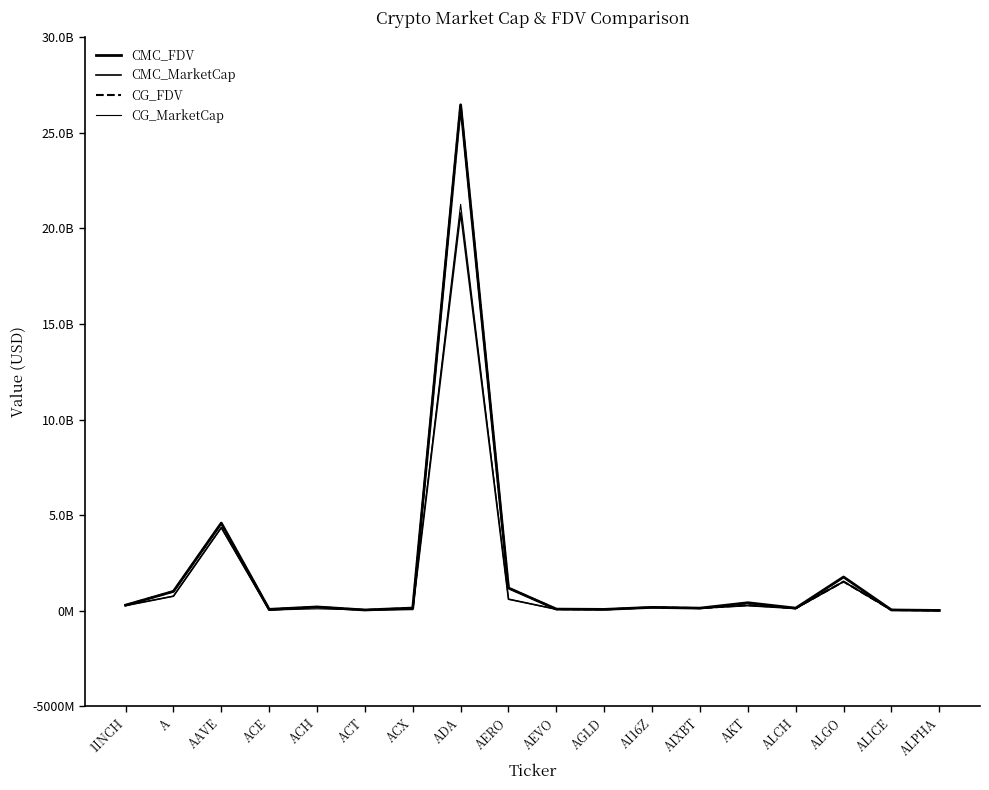

Does the chart have visible grid lines?

No